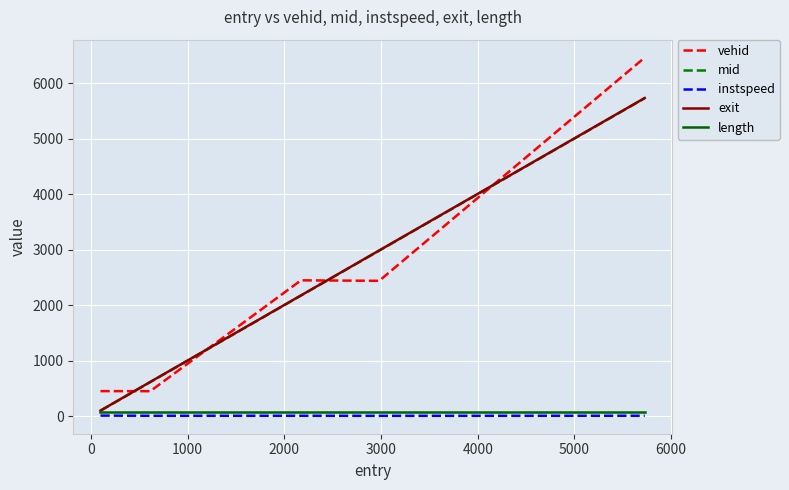

What is the maximum value shown in the chart?

6461.0